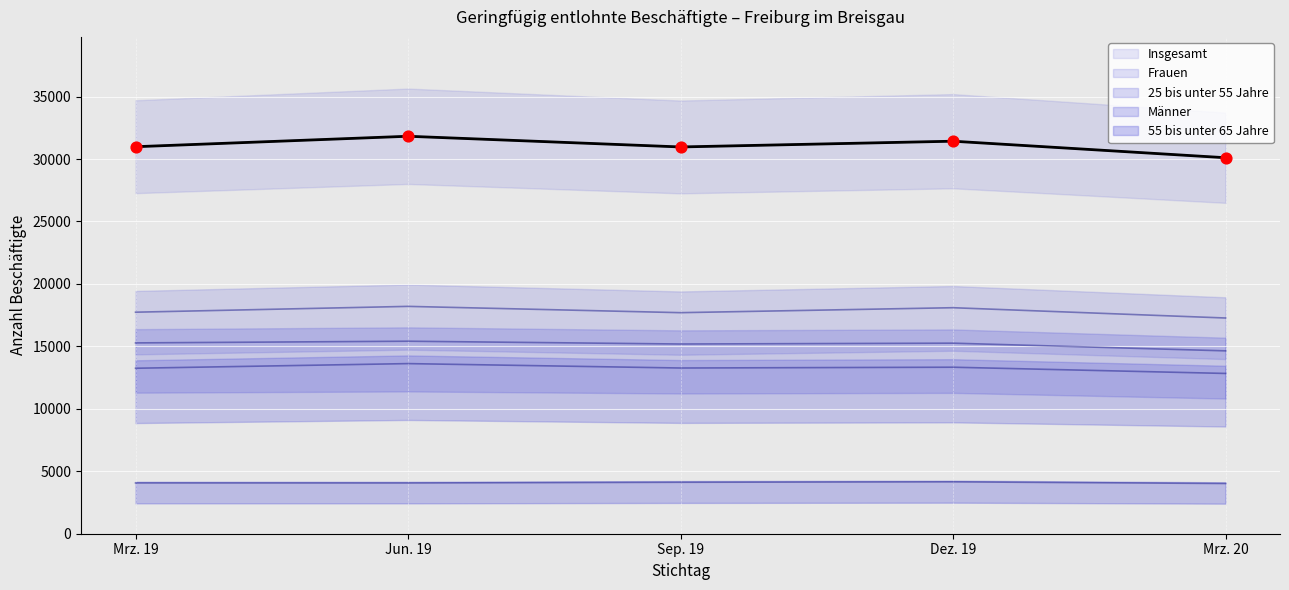

Which series contains the highest Y value?

Insgesamt